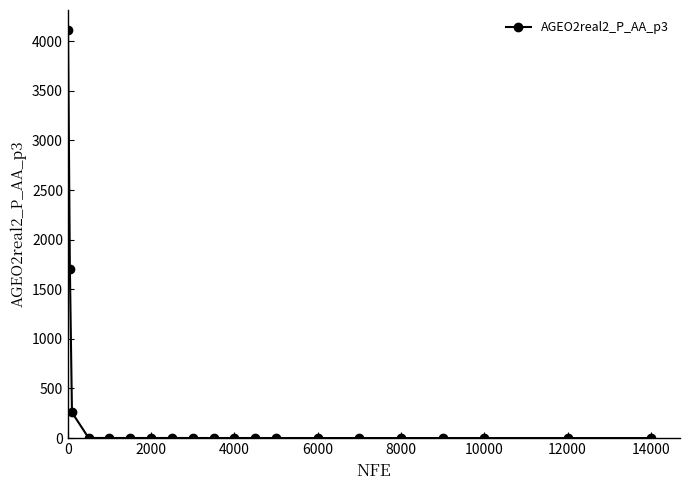

What is the maximum value shown in the chart?

4109.1